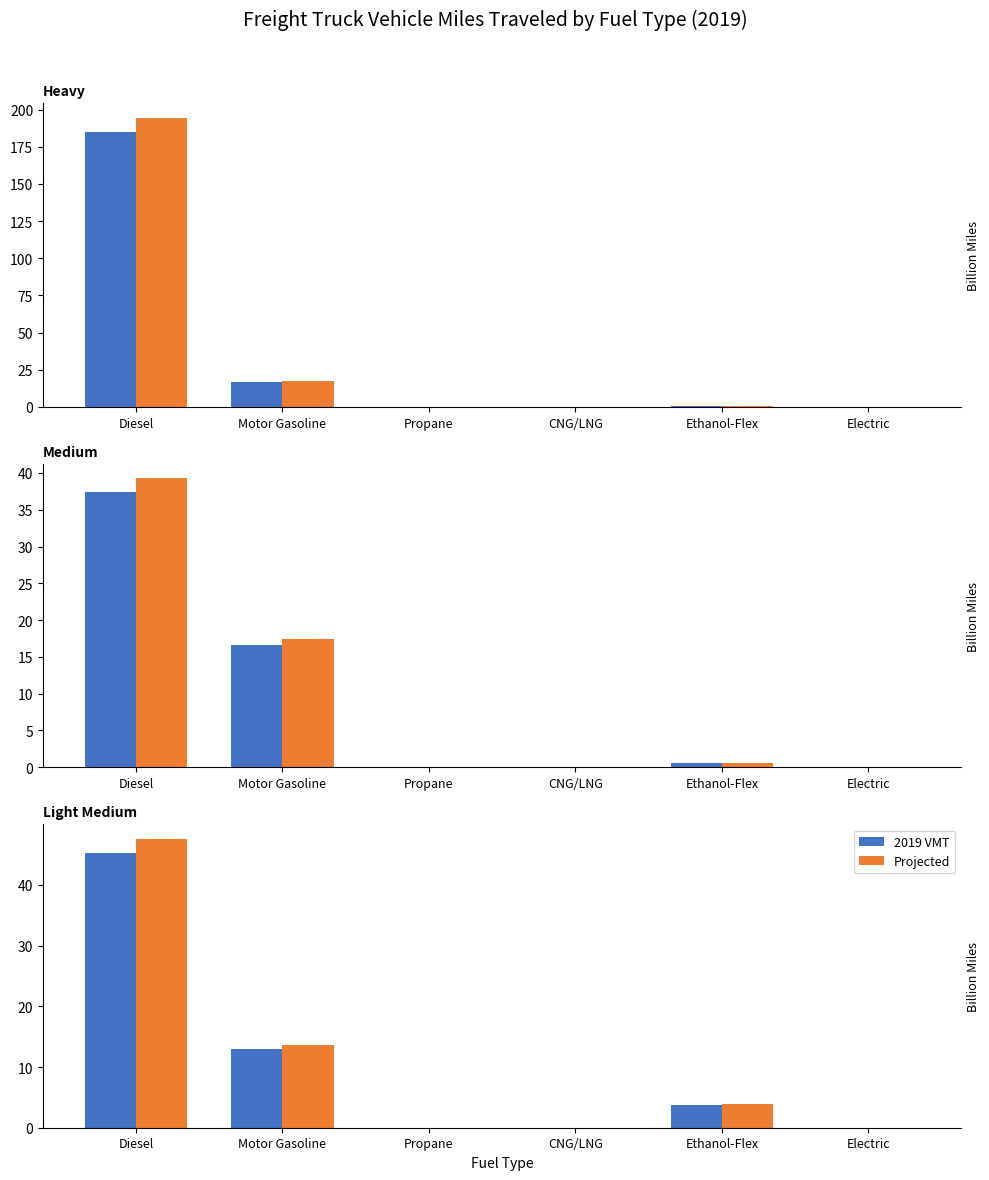

Does the chart contain any negative values?

No